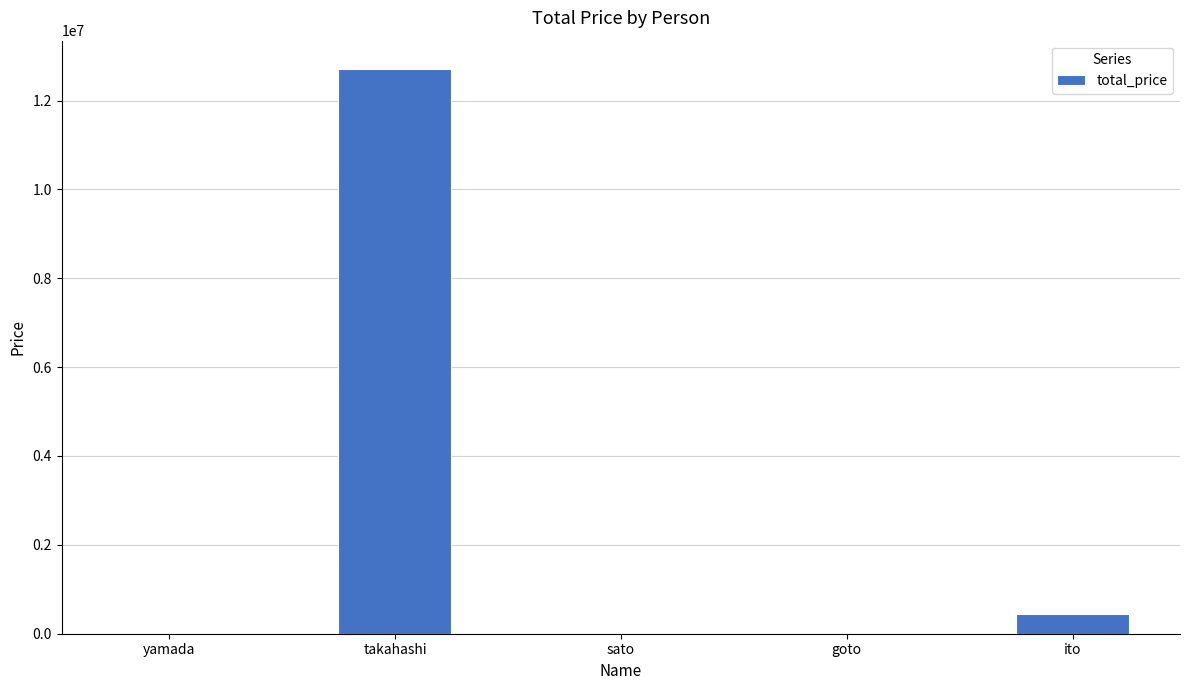

The chart shows a value of 19455859 at takahashi. True or false?

False